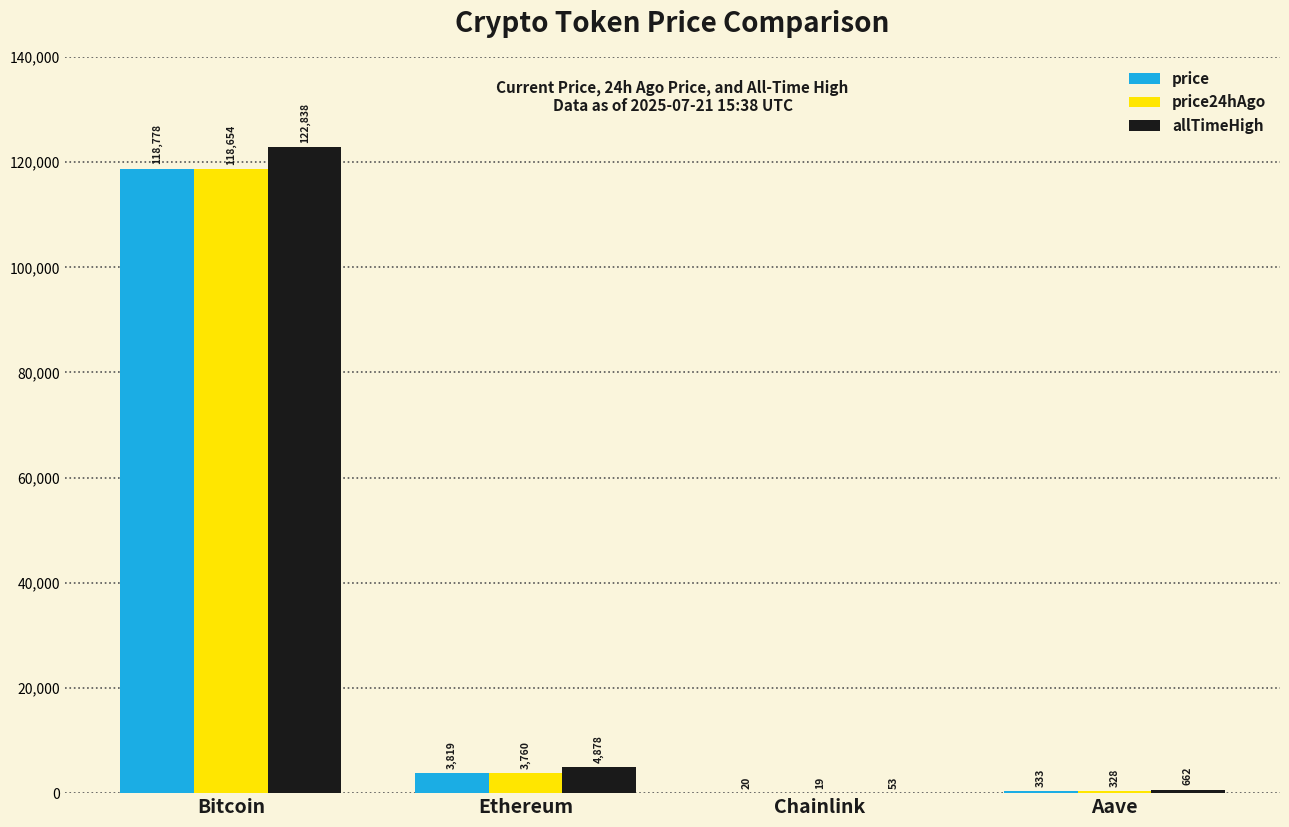

What is the difference between the allTimeHigh values at Chainlink and Ethereum?

4825.6